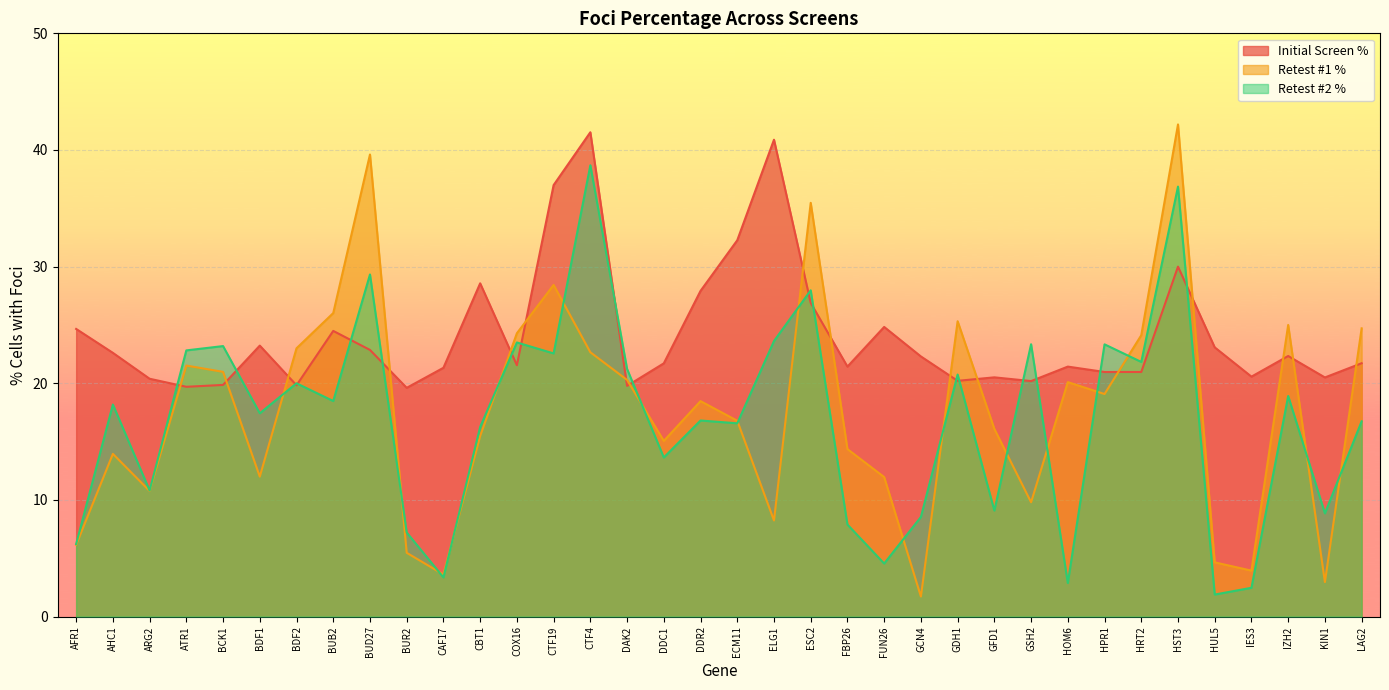

What is the label of the 30th point from the right?

BDF2